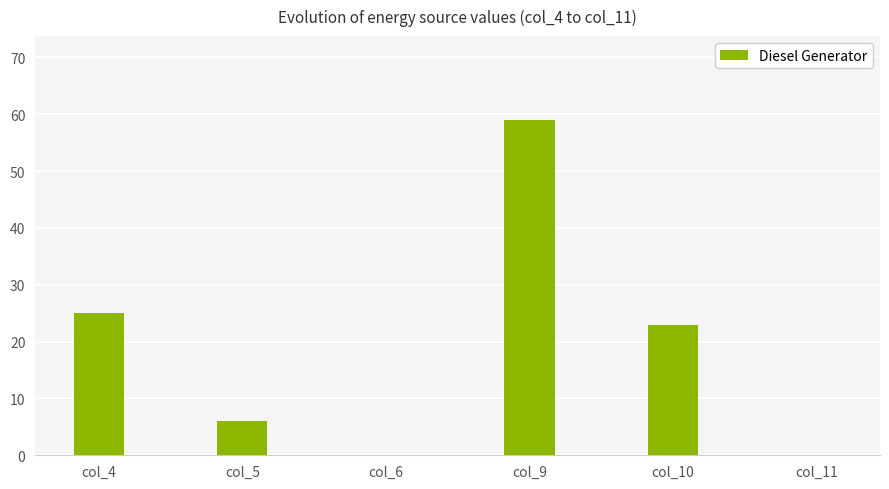

Does the chart contain stacked bars?

No